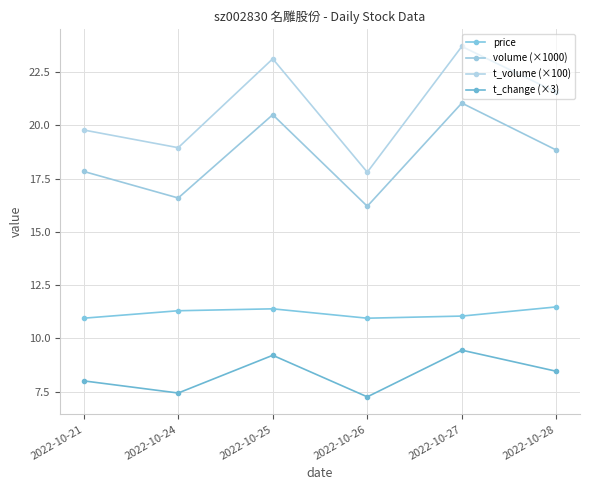

Which series has the largest range (max minus min)?

t_volume (×100)